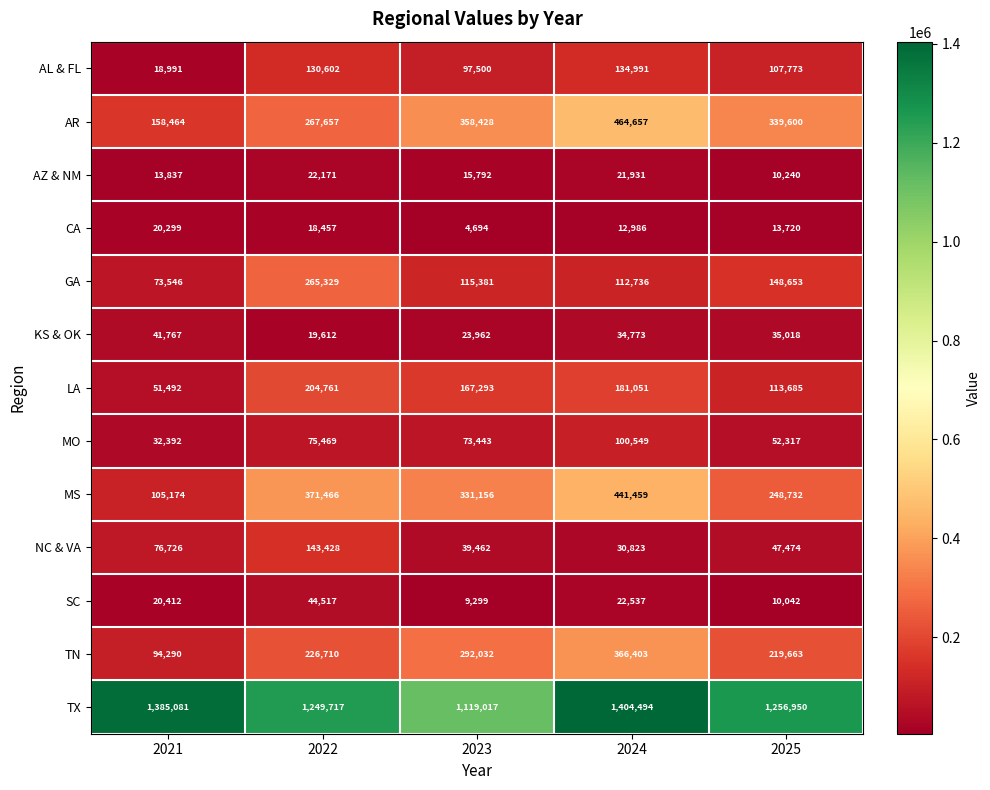

Which series has the largest total across all categories?

TX